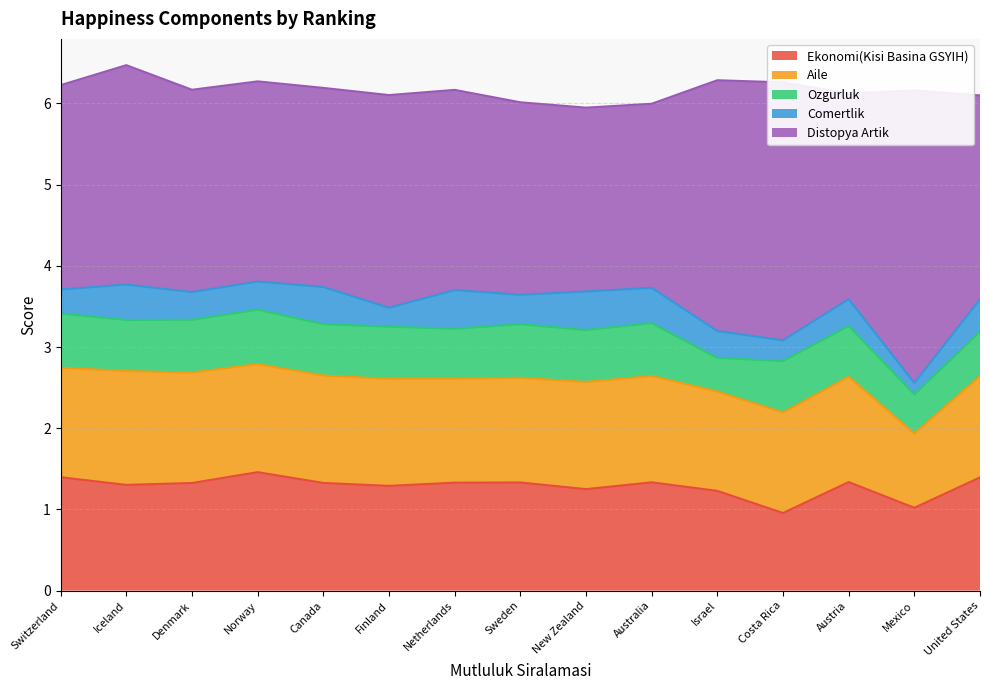

What is the spread (max minus min) of values at Australia?

1.8